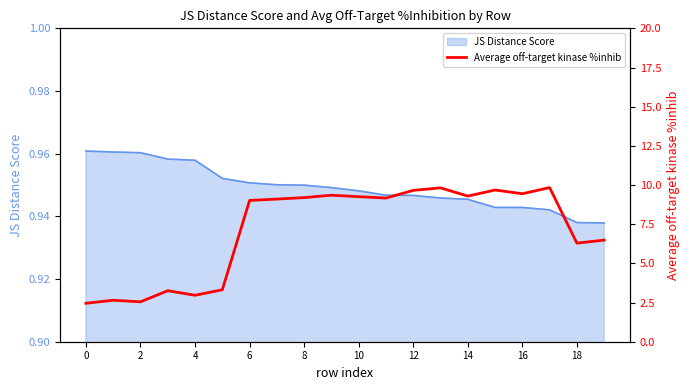

How many values exceed 9?

12